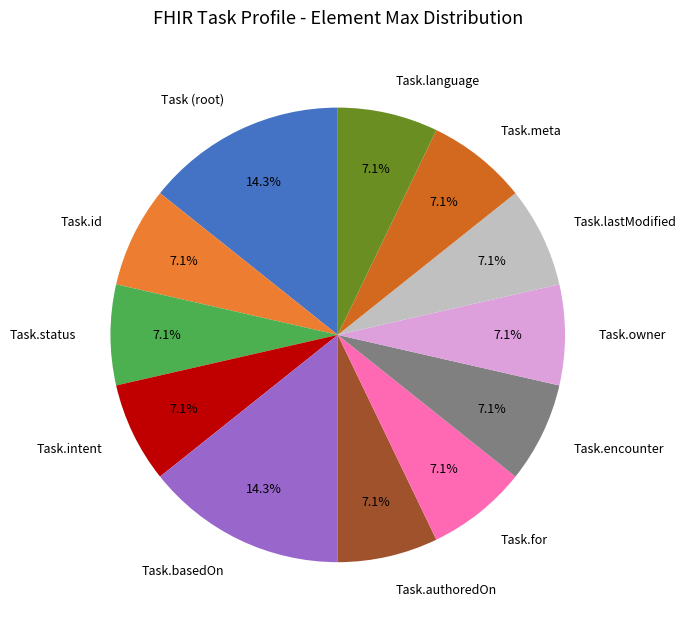

Does Task.owner represent more than half of the total?

No